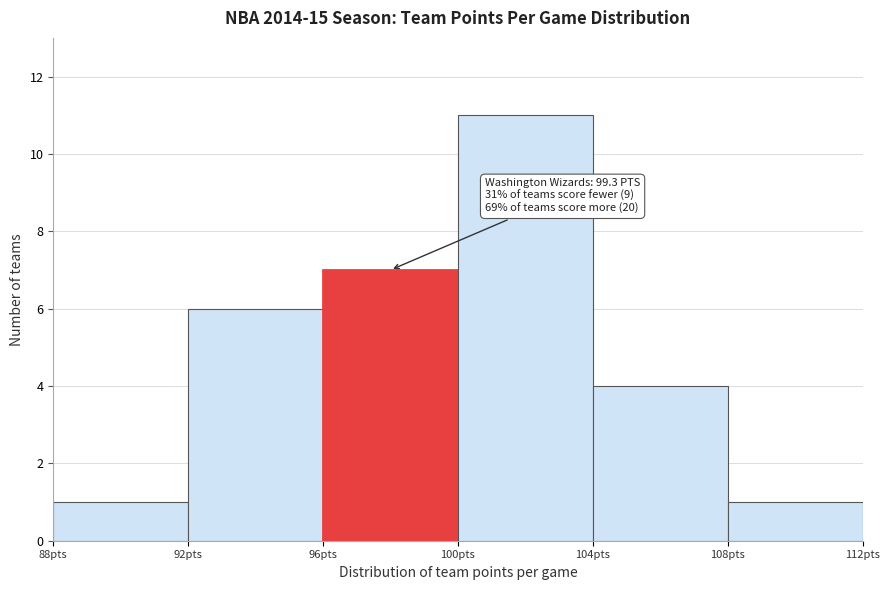

Over which range of the x-axis is the bar tallest?

100 to 104